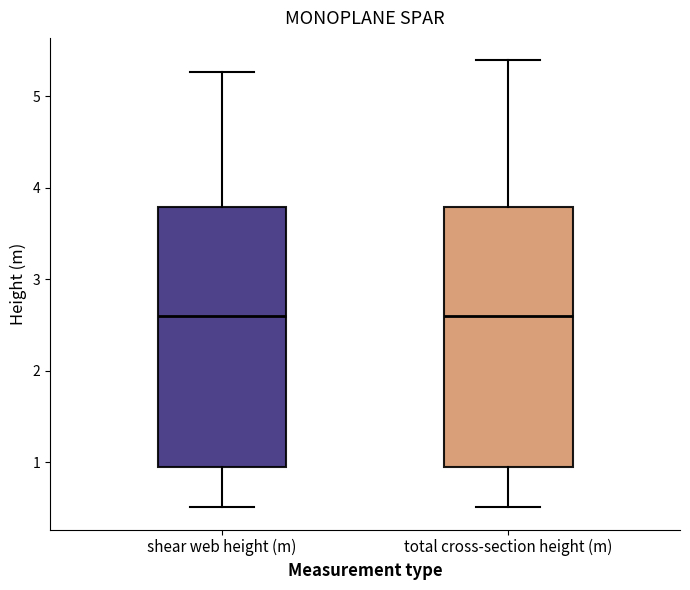

Reading left to right, transcribe this box plot: for each box, give where its median line is, the range the box spans, and where its two whiskers end, as read against the y-axis. The values are not printed on the chart, so give them approximately, as read against the axis.

shear web height (m): median 2.6, box 0.9 to 3.8, whiskers 0.5 to 5.3
total cross-section height (m): median 2.6, box 0.9 to 3.8, whiskers 0.5 to 5.4